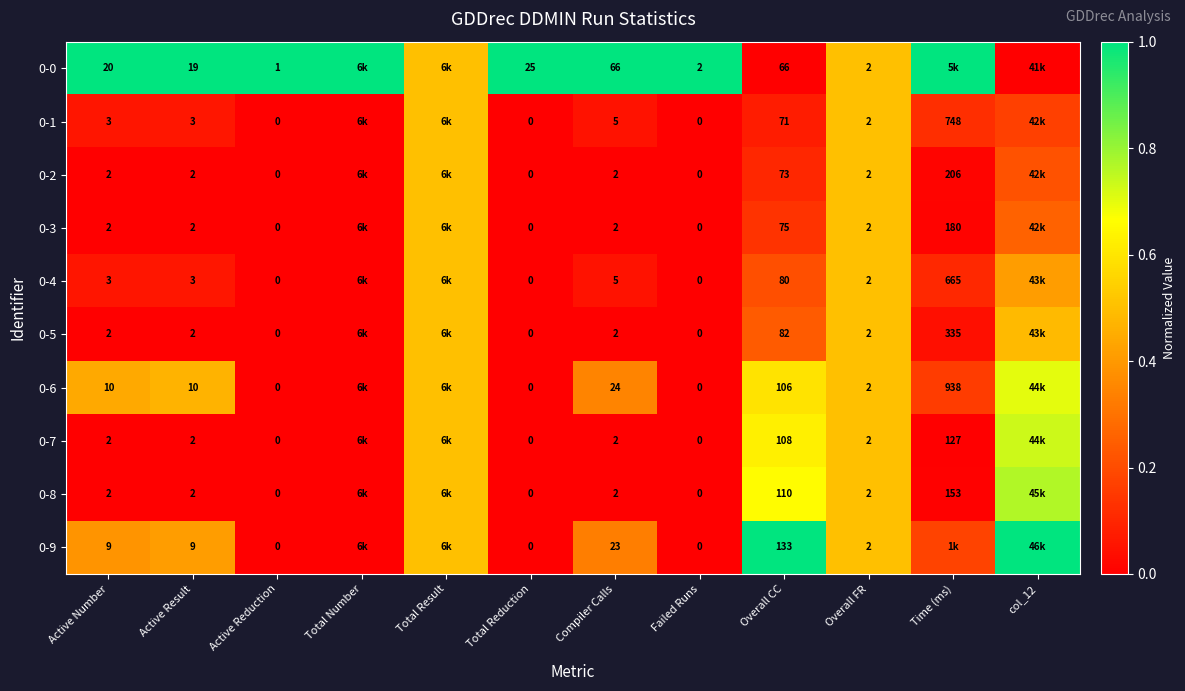

Is the value of 0-0 at Overall FR greater than the value of 0-1 at Active Result?

No